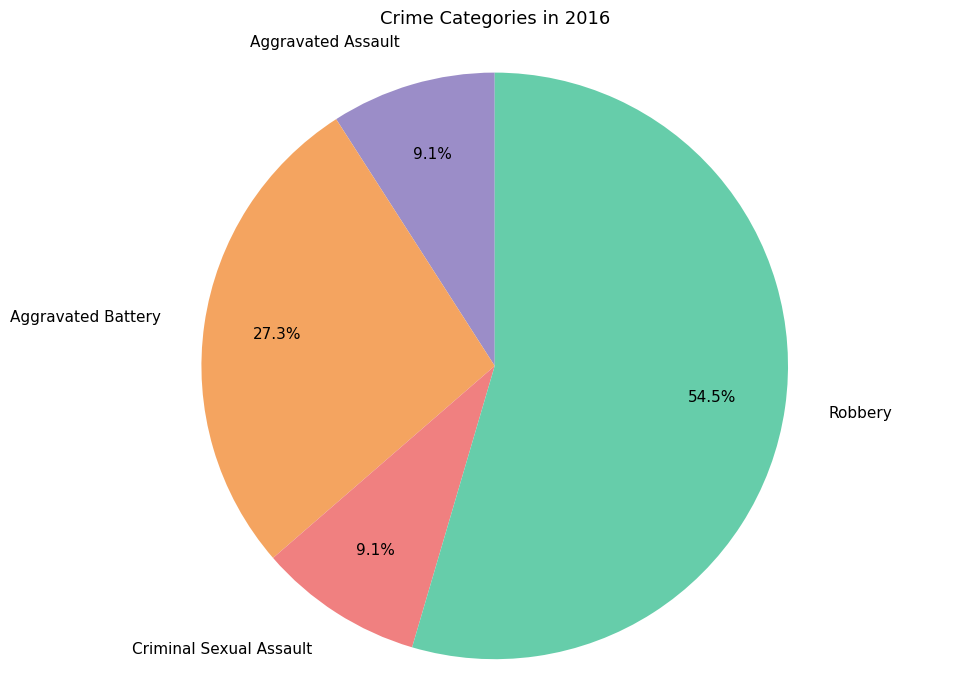

Which category has the biggest portion of the pie?

Robbery